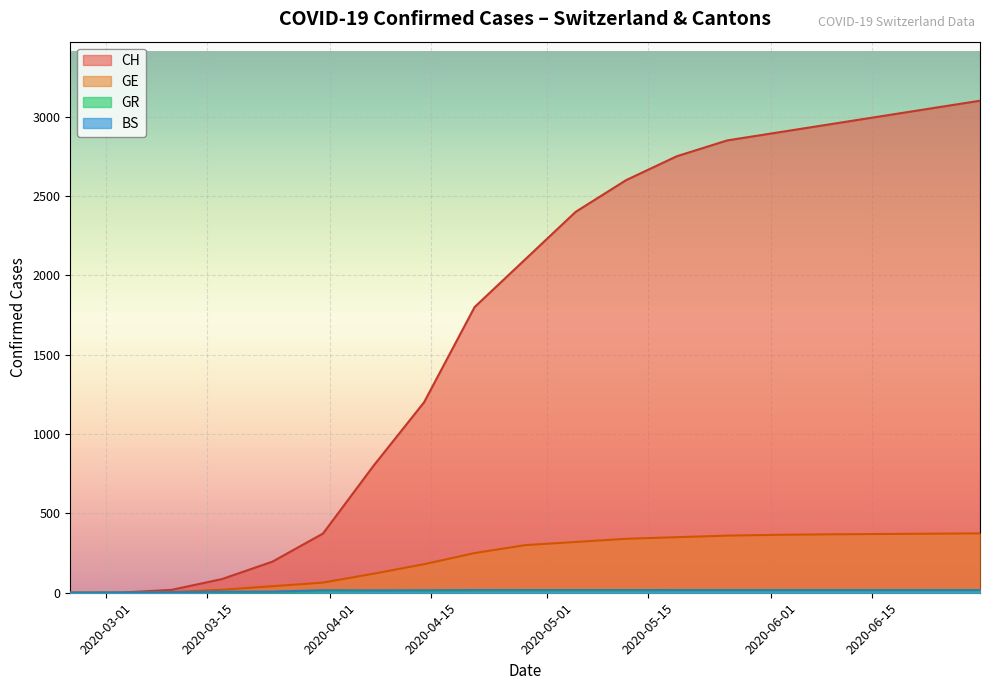

What is the sum of the GE values at 2020-06-16 and 2020-03-03?

370